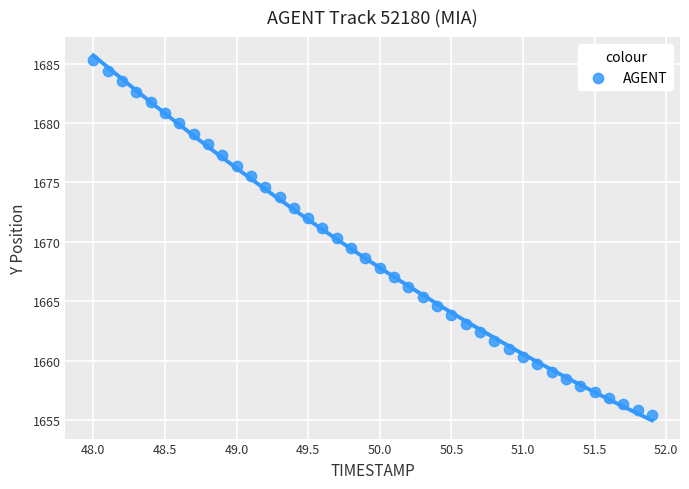

What is the range of Y values (max minus min)?

29.9